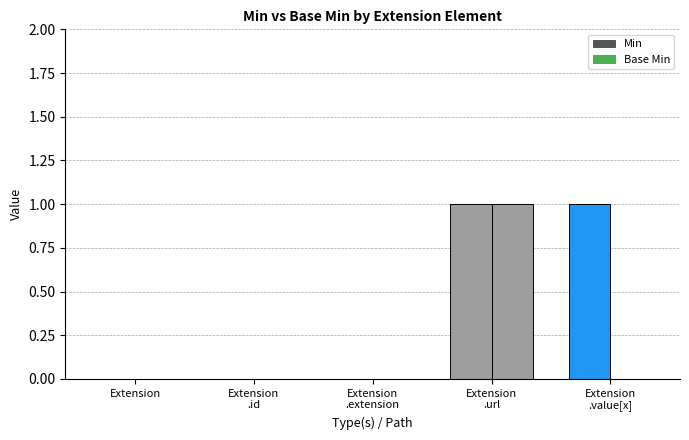

What is the label of the 1st bar from the left?

Extension